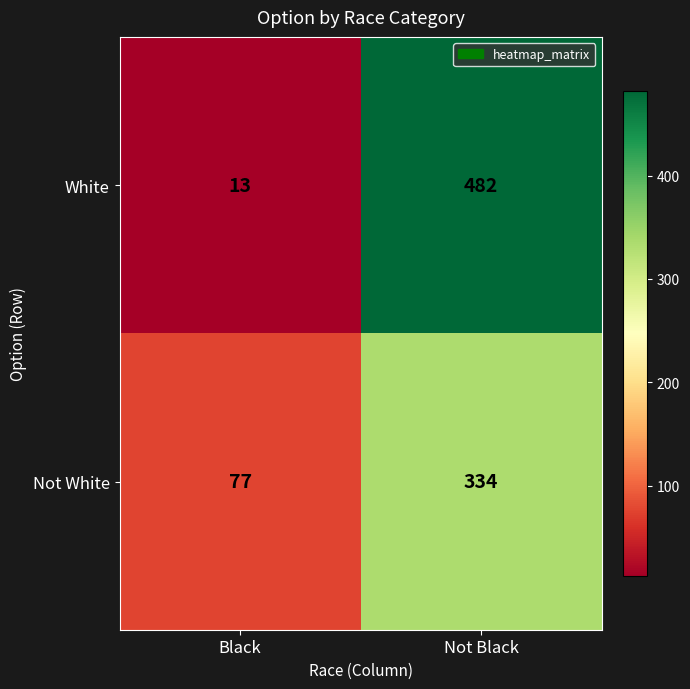

What is the total value across all series at Not Black?

816